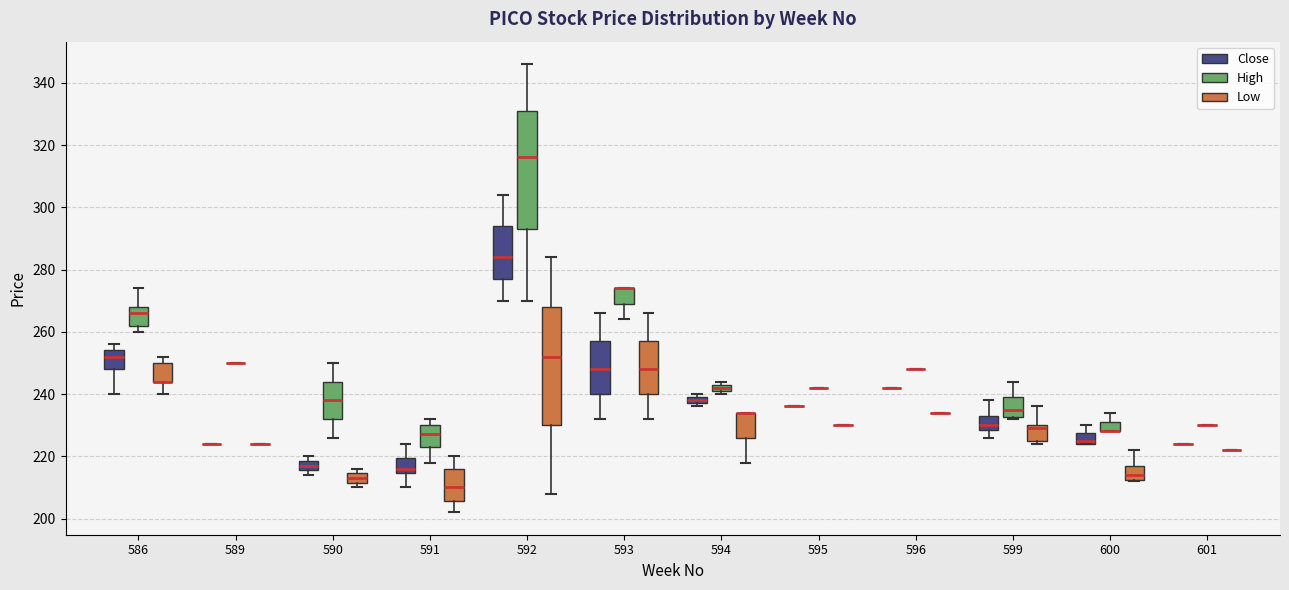

Where does the median line of the box for 593 (Low) sit on the y-axis? The values are not printed on the chart, so give them approximately, as read against the axis.

248